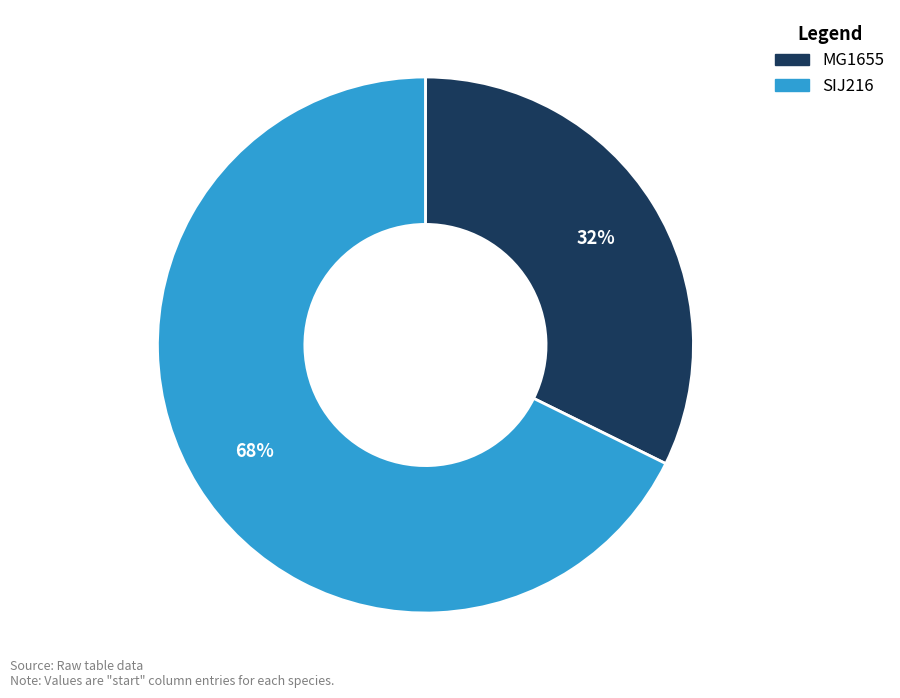

Which category has the smallest portion of the pie?

MG1655